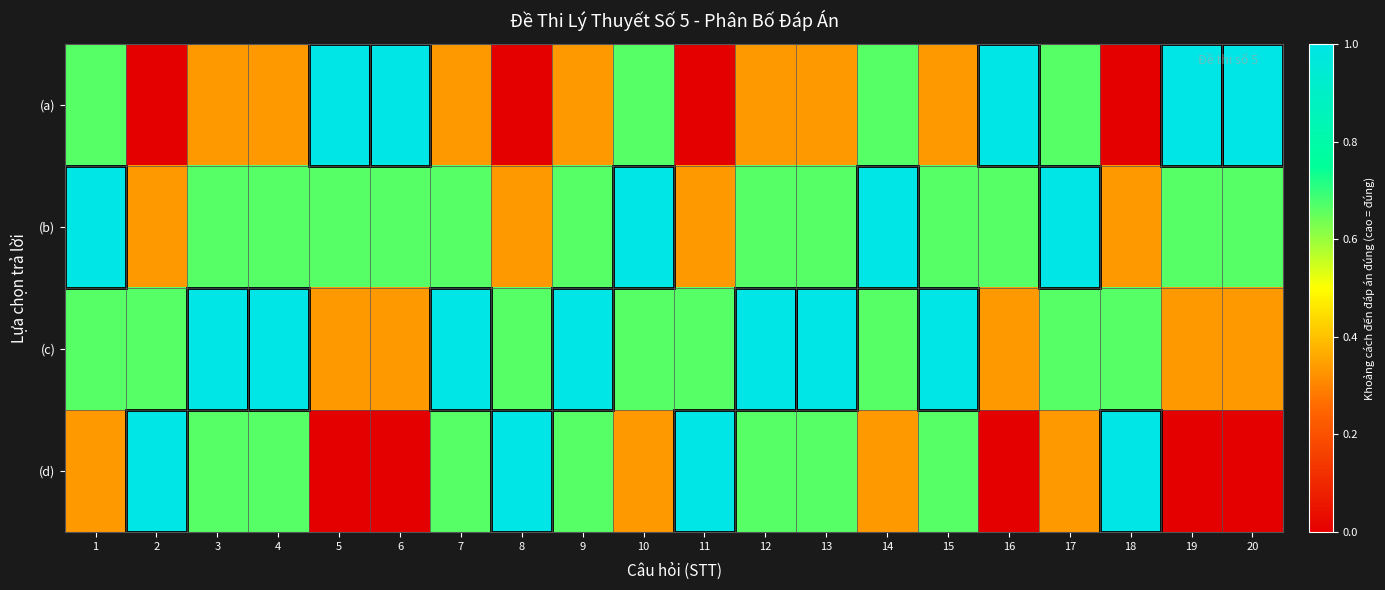

Which series changed the most between 1 and 14?

(a)